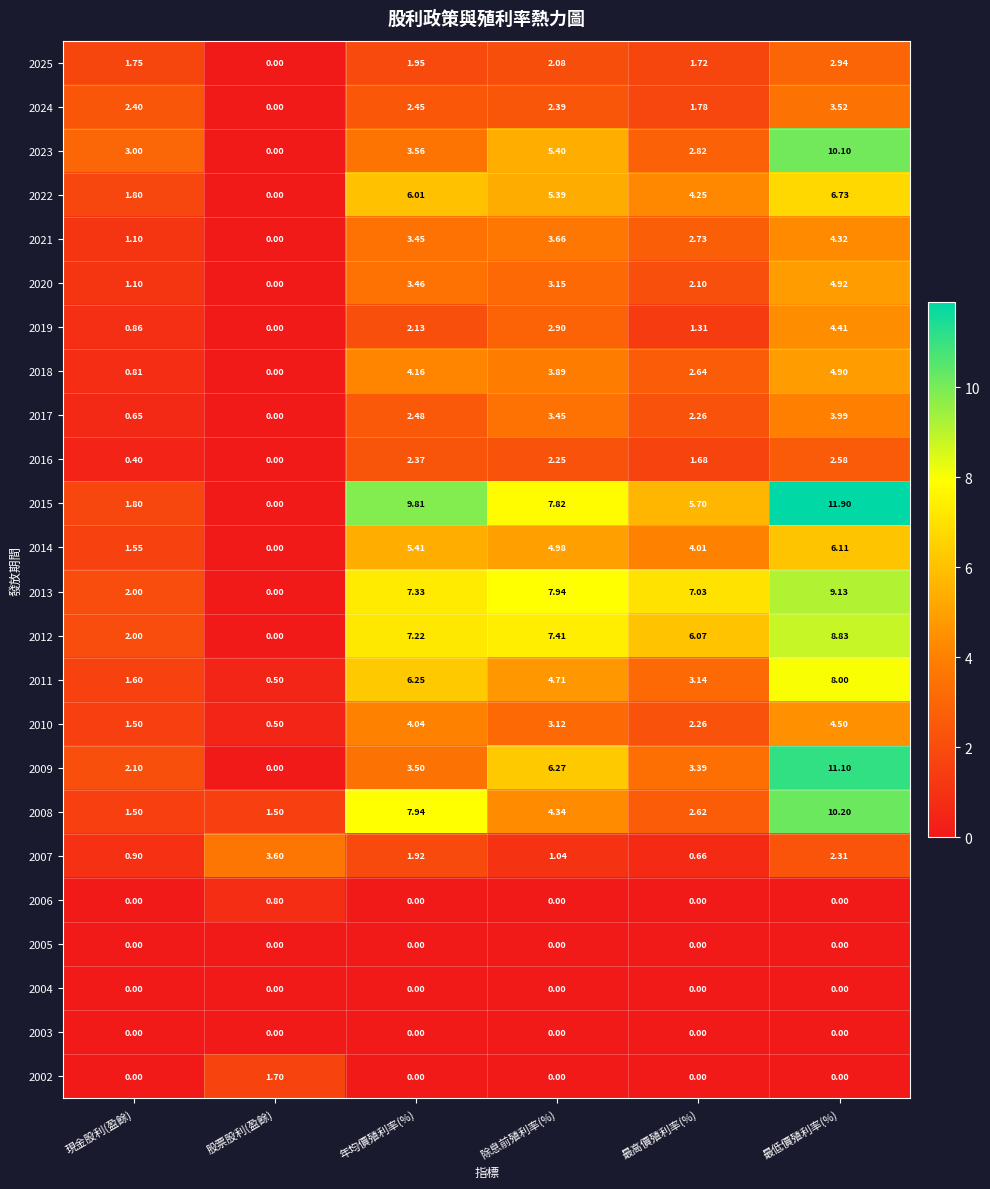

List the labels in order of 2022 value, smallest first.

股票股利(盈餘), 現金股利(盈餘), 最高價殖利率(%), 除息前殖利率(%), 年均價殖利率(%), 最低價殖利率(%)